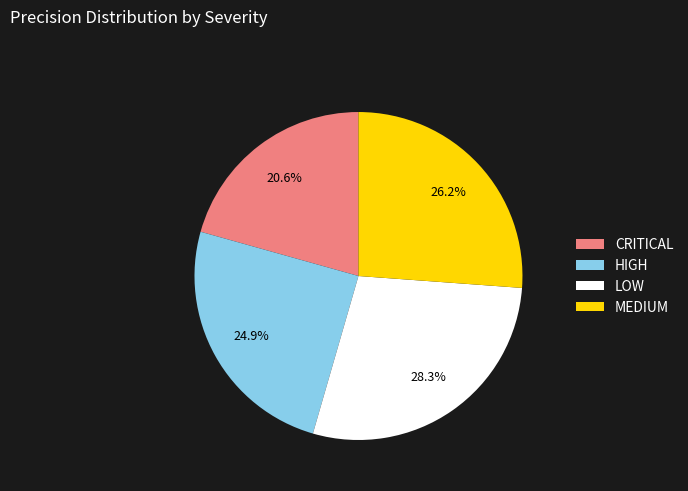

How many slices are in this pie chart?

4